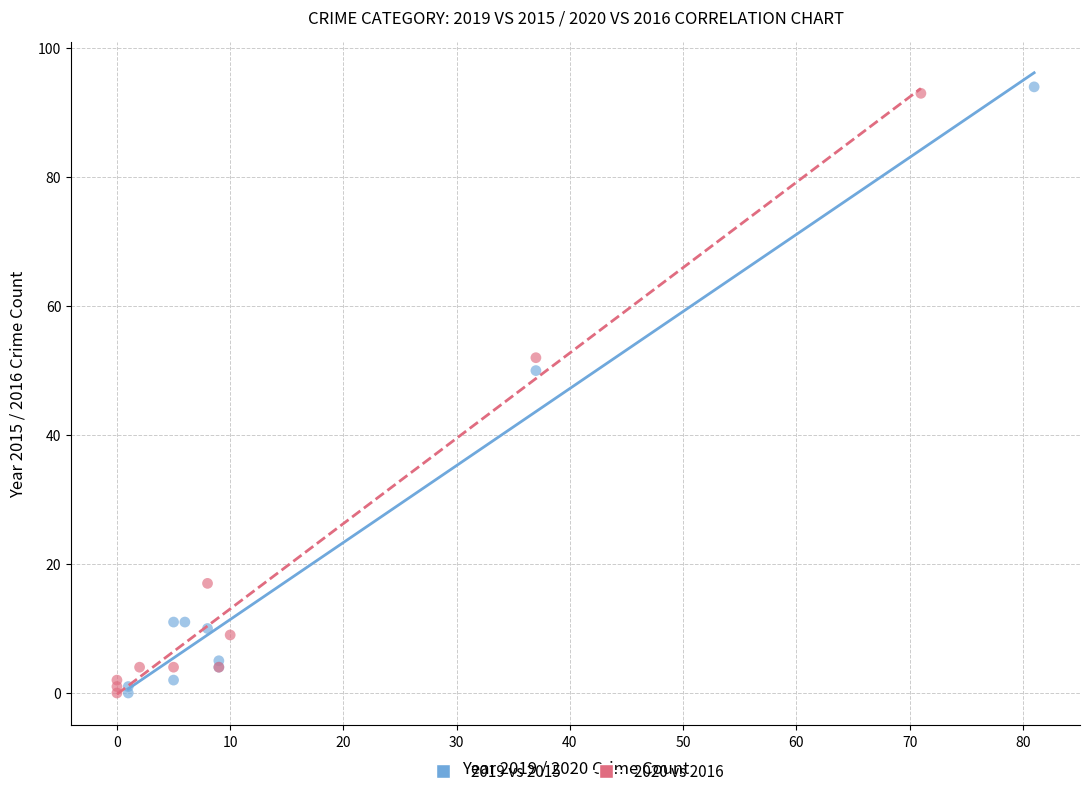

Which series has the largest Y range (max minus min)?

2019 vs 2015